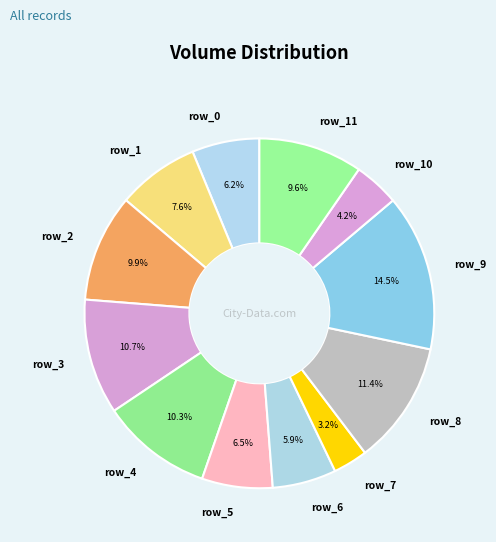

Is the sum of row_5 and row_6 greater than half?

No